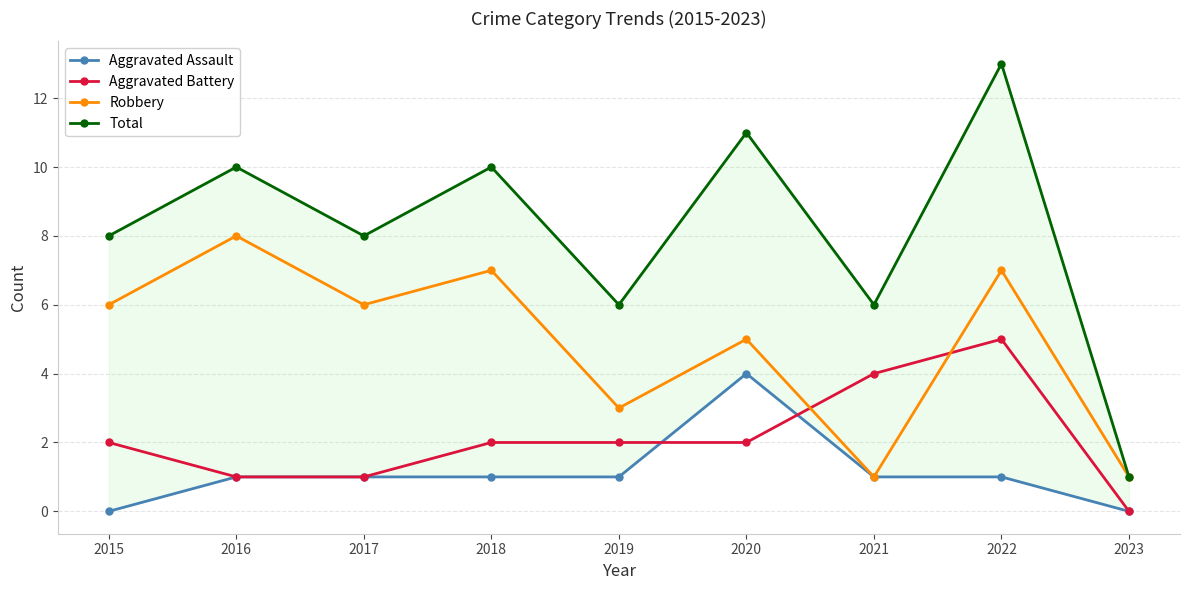

Rank the series by their maximum value, from lowest to highest.

Aggravated Assault, Aggravated Battery, Robbery, Total